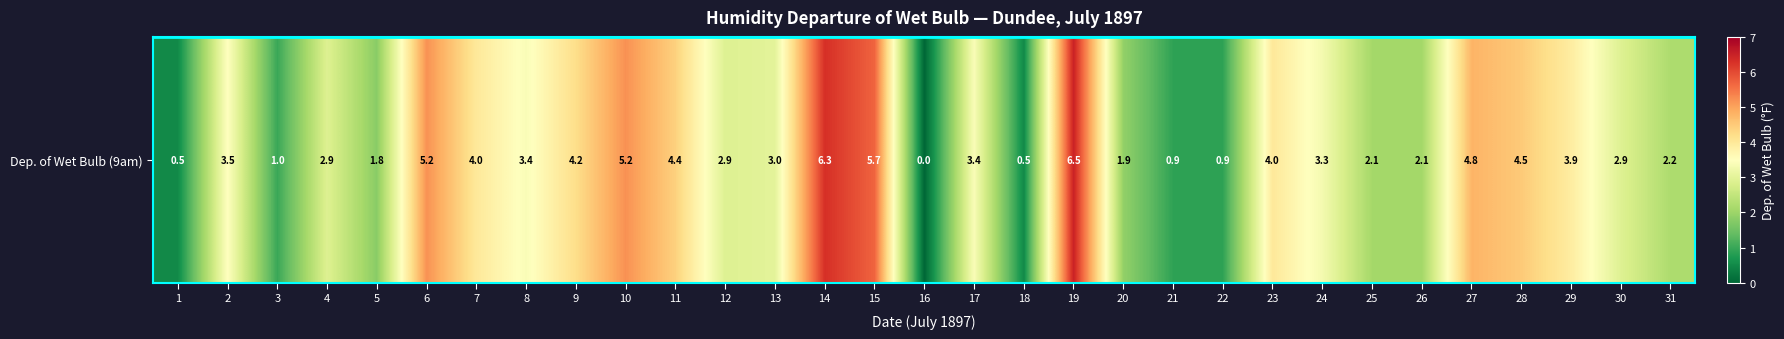

List the labels in order of value, smallest first.

16, 1, 18, 21, 22, 3, 5, 20, 25, 26, 31, 4, 12, 30, 13, 24, 8, 17, 2, 29, 7, 23, 9, 11, 28, 27, 6, 10, 15, 14, 19